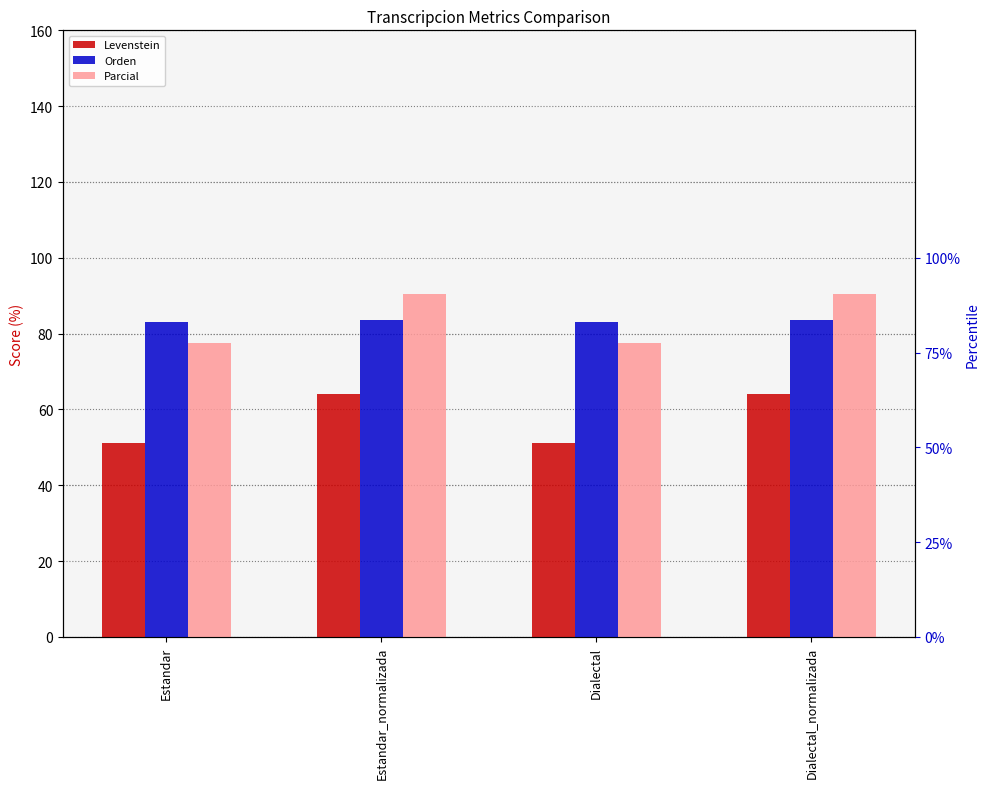

True or false: Levenstein has a value of 64.0 at Dialectal_normalizada.

True